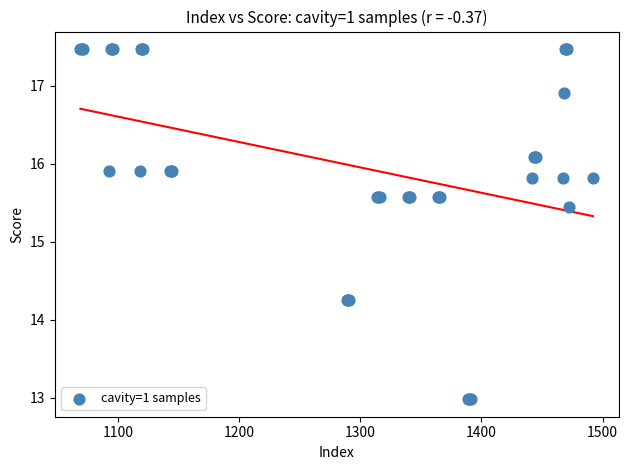

What Y value in the scatter plot is closest to 15?

15.4